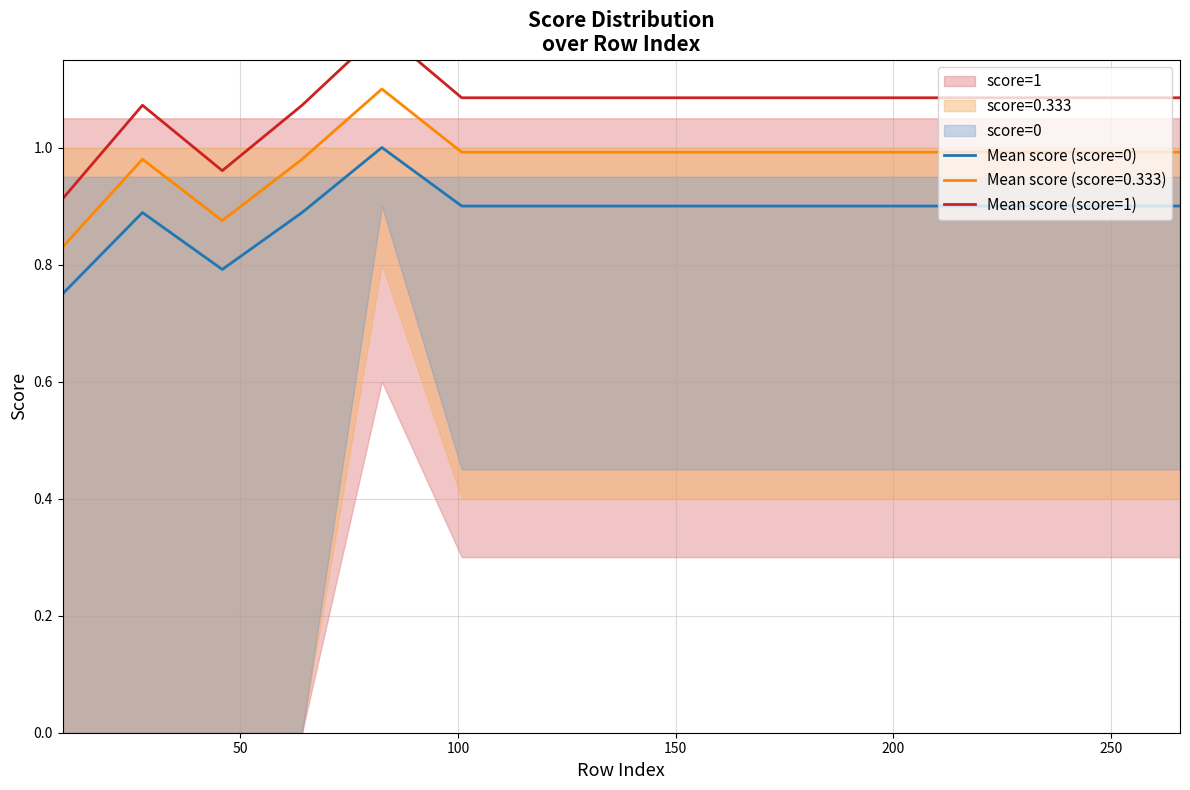

True or false: Mean score (score=0) and Mean score (score=0.333) intersect in this chart.

False